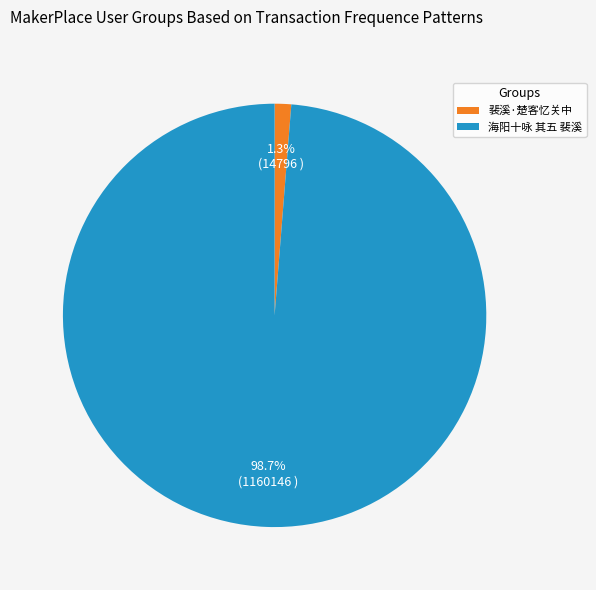

True or false: 海阳十咏 其五 裴溪 accounts for 89% of the total.

False